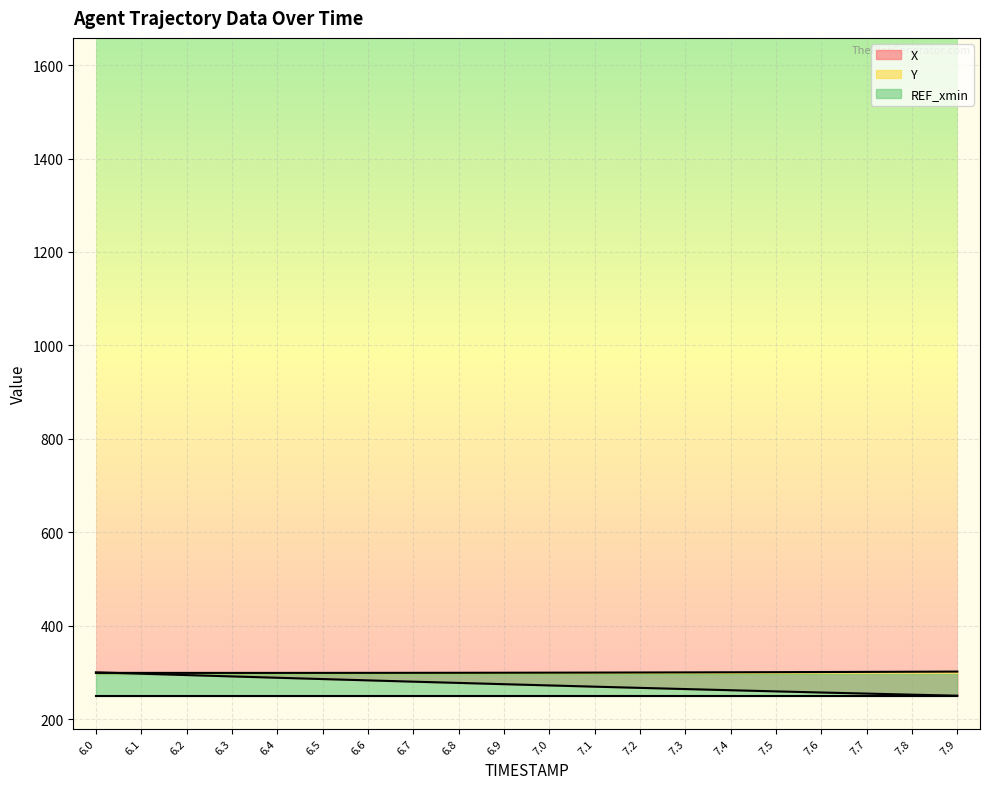

List the labels in order of X value, largest first.

6.0, 6.1, 6.2, 6.3, 6.4, 6.5, 6.6, 6.7, 6.8, 6.9, 7.0, 7.1, 7.2, 7.3, 7.4, 7.5, 7.6, 7.7, 7.8, 7.9